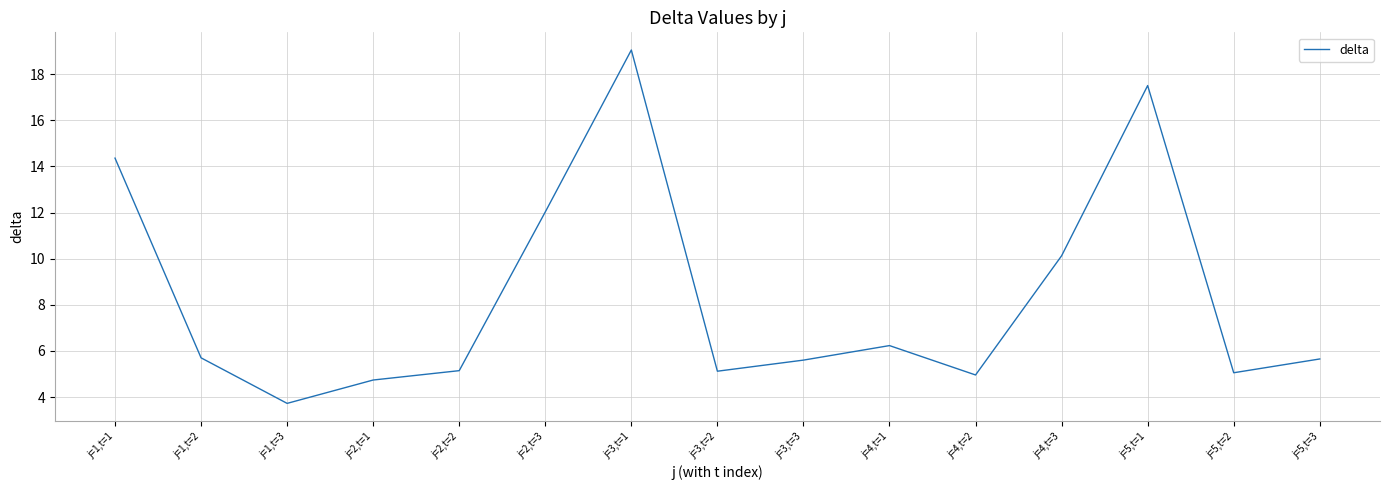

The value at j=3,t=3 is 5.6. True or false?

True